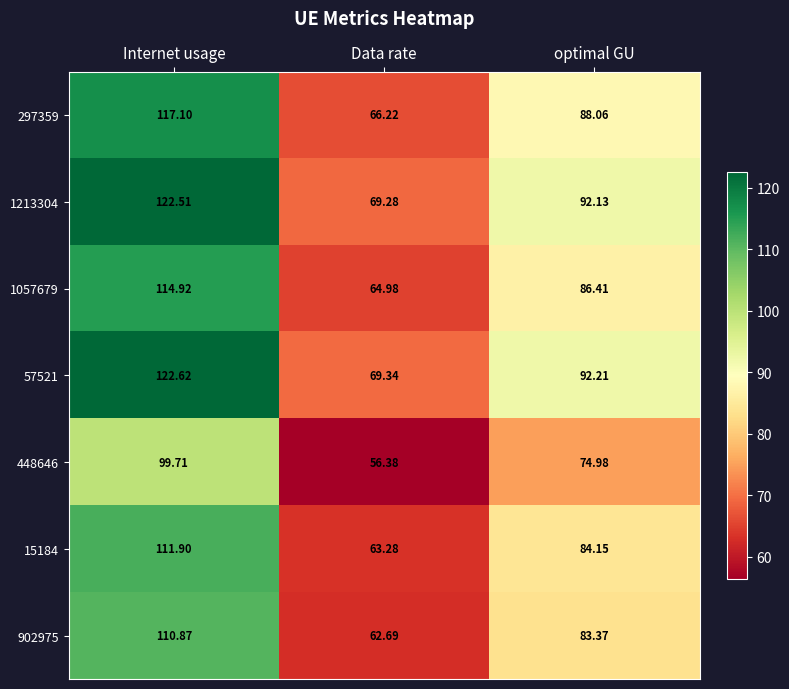

At how many categories does at least one series exceed 56?

3